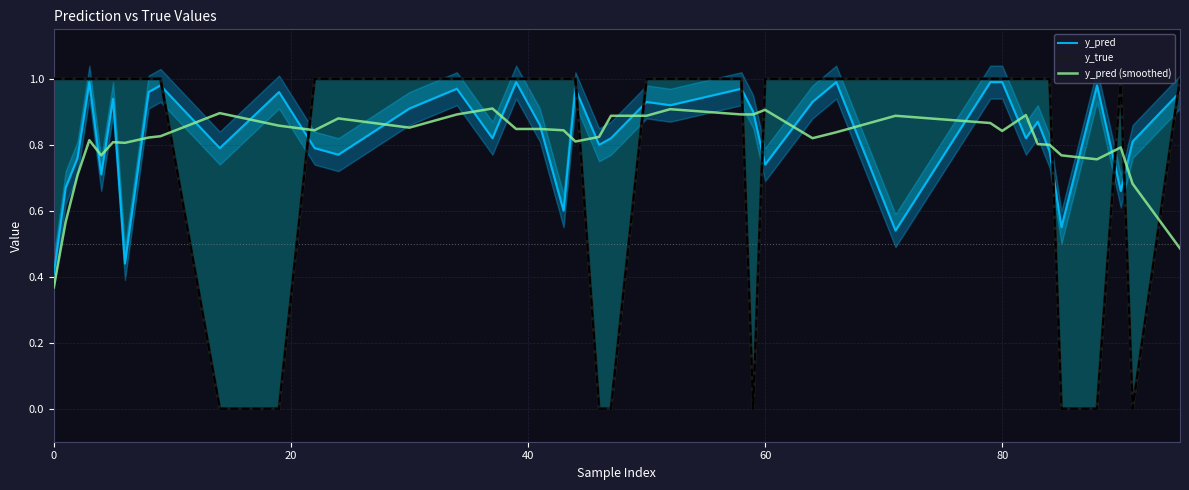

What are all the series names shown in the legend?

y_pred, y_true, y_pred (smoothed)